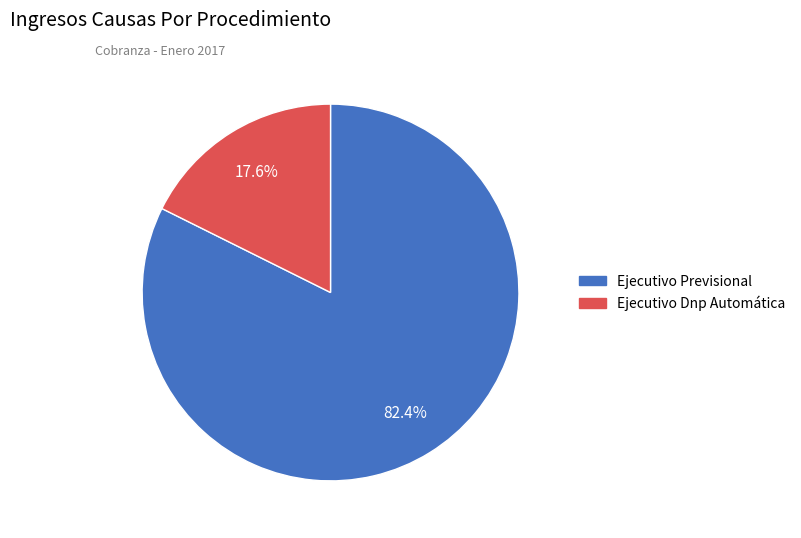

How many segments does this pie chart have?

2